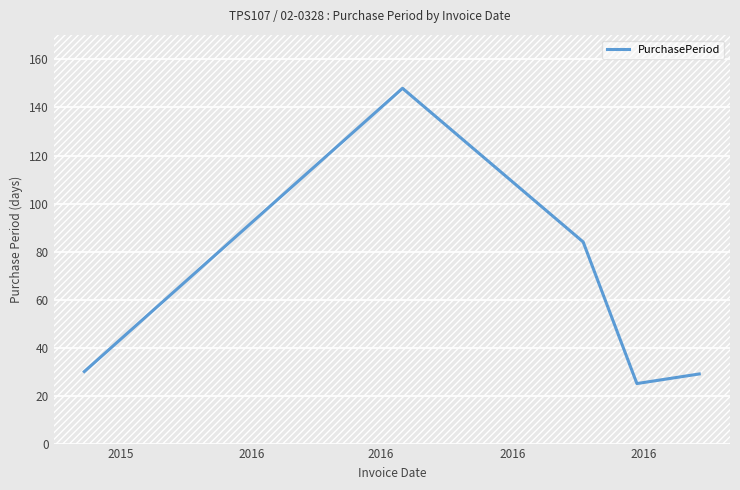

True or false: the data has more than 2 interior local peaks.

False